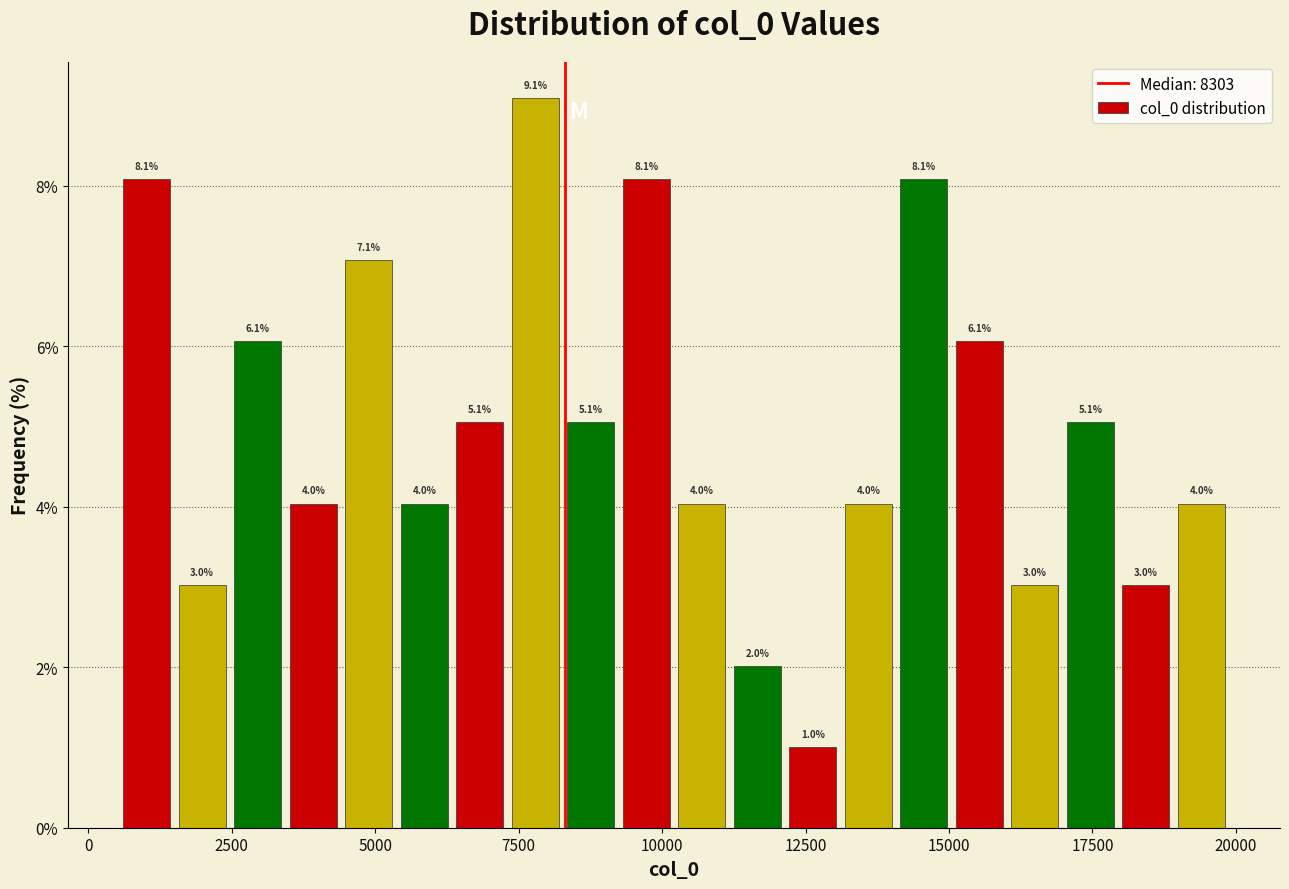

Around what value on the x-axis is the tallest bar? Give the approximate position of its centre, as read against the axis.

8000